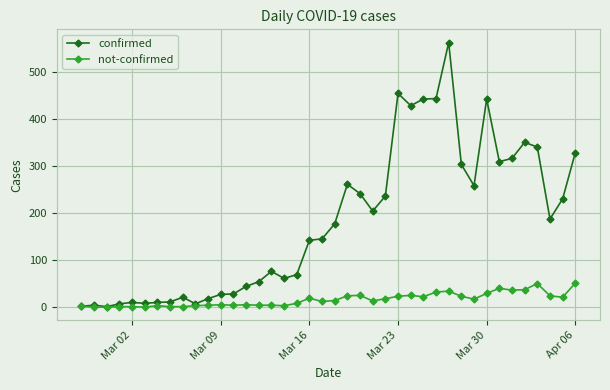

How many lines are shown in the chart?

2